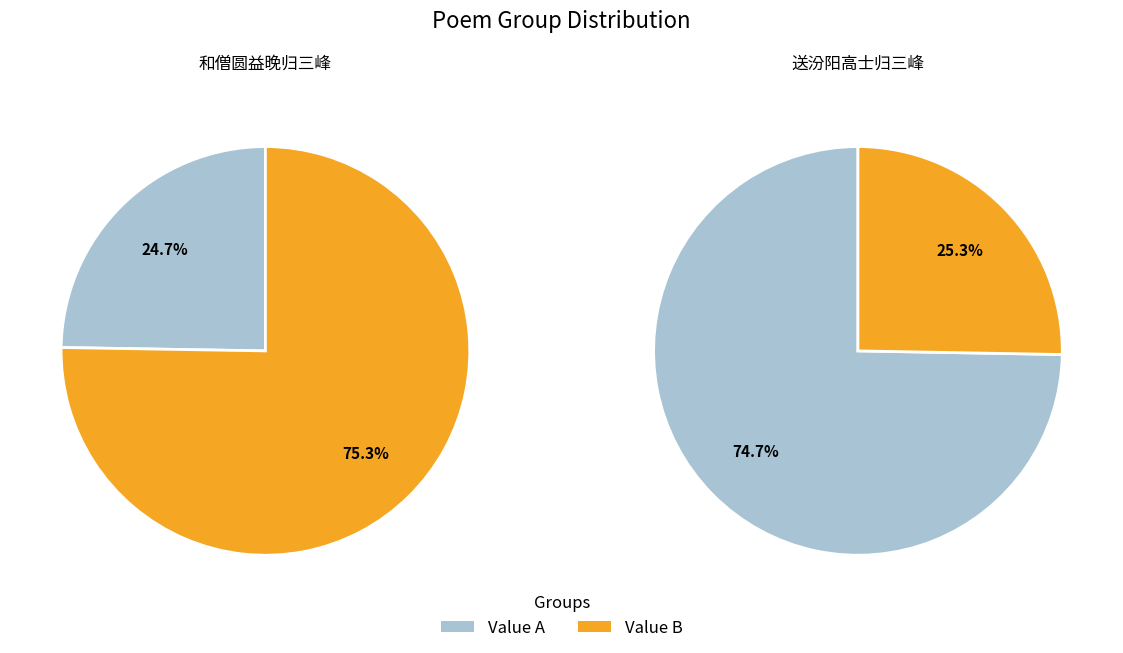

What is the smallest slice in the pie chart?

和僧圆益晚归三峰